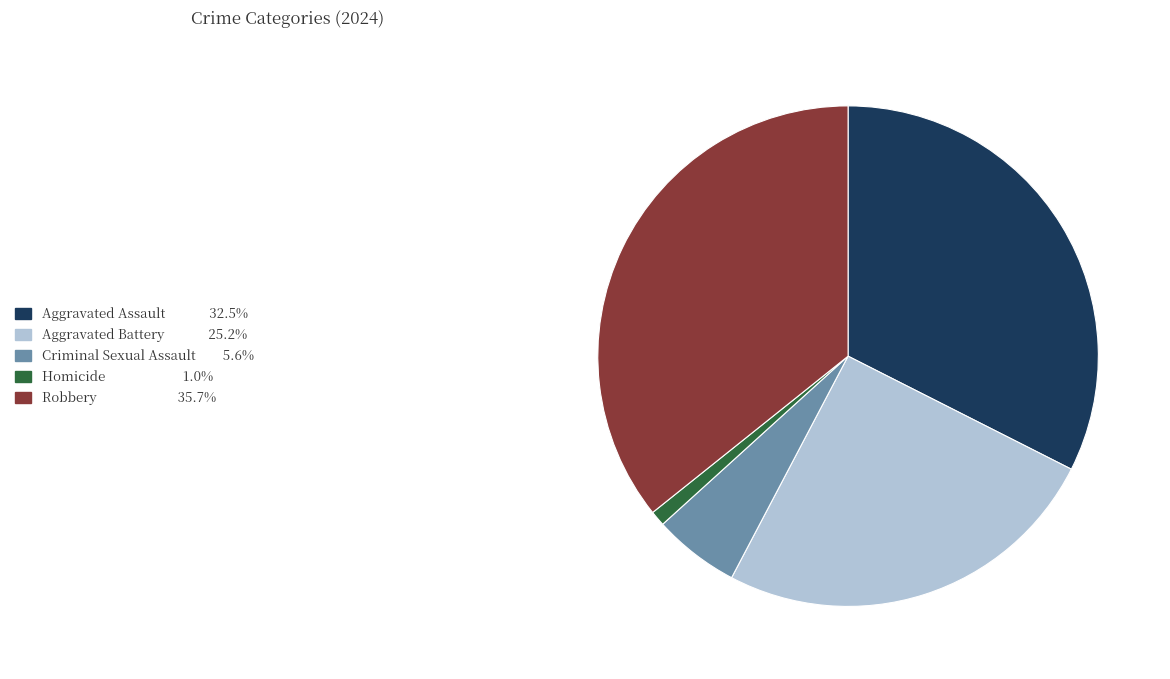

Does Homicide represent more than half of the total?

No